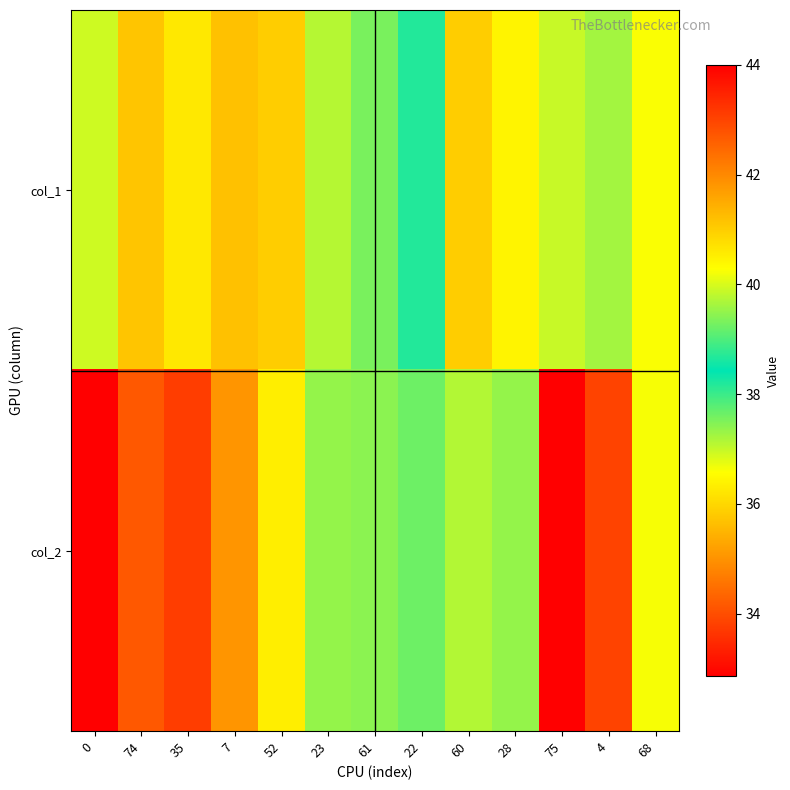

List the series in order of their peak value, highest first.

col_2, col_1